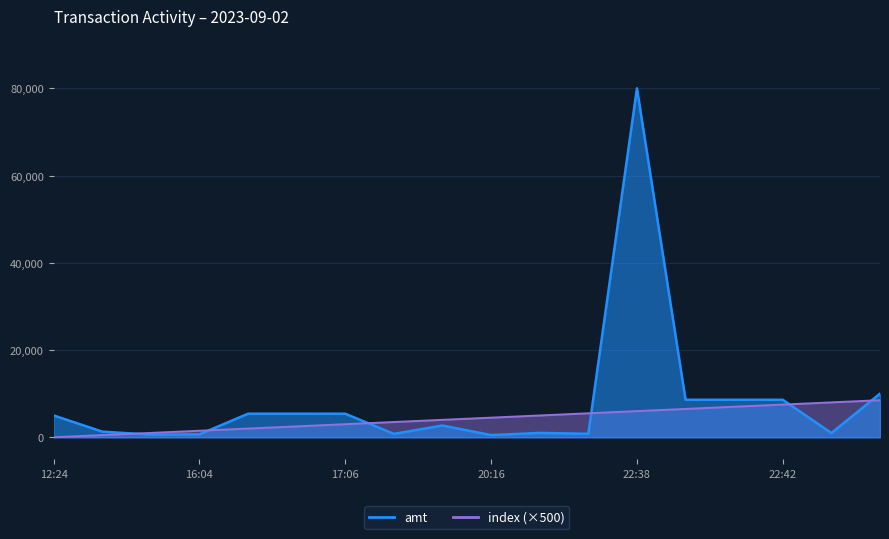

True or false: index has more than 0 interior local peaks.

False